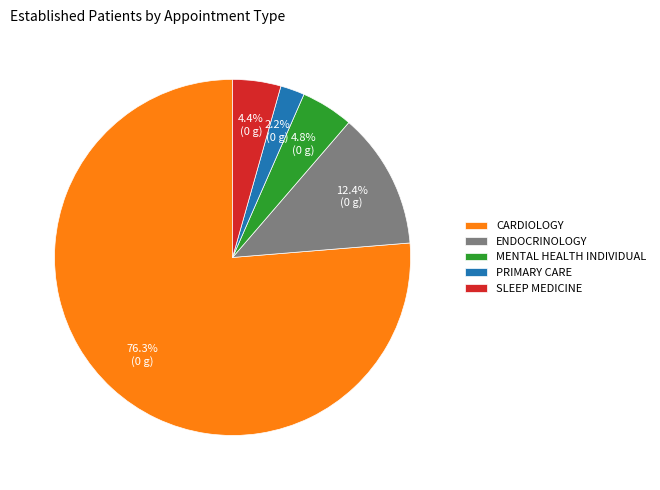

What percentage is the ENDOCRINOLOGY slice, to the nearest percent?

12%